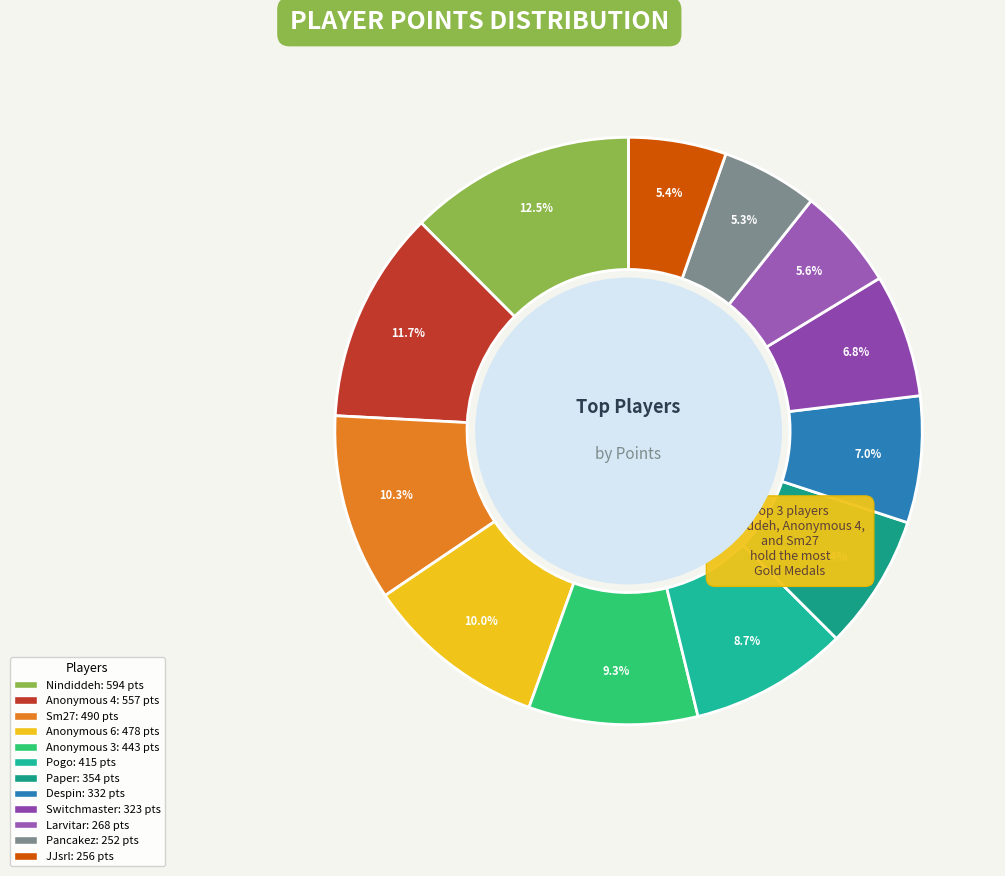

Does any single category account for the majority?

No